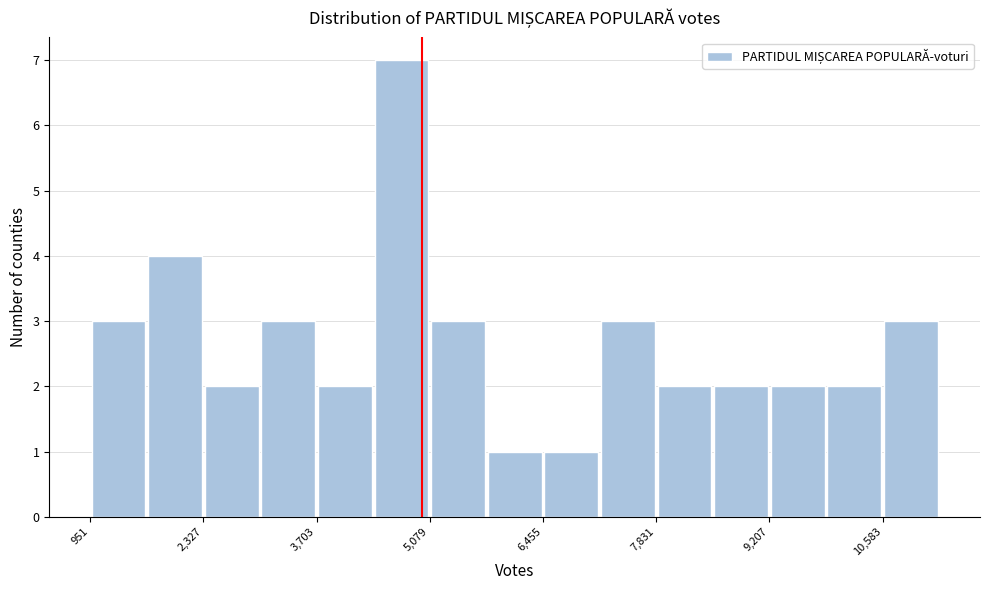

Around what value on the x-axis is the tallest bar? Give the approximate position of its centre, as read against the axis.

4800